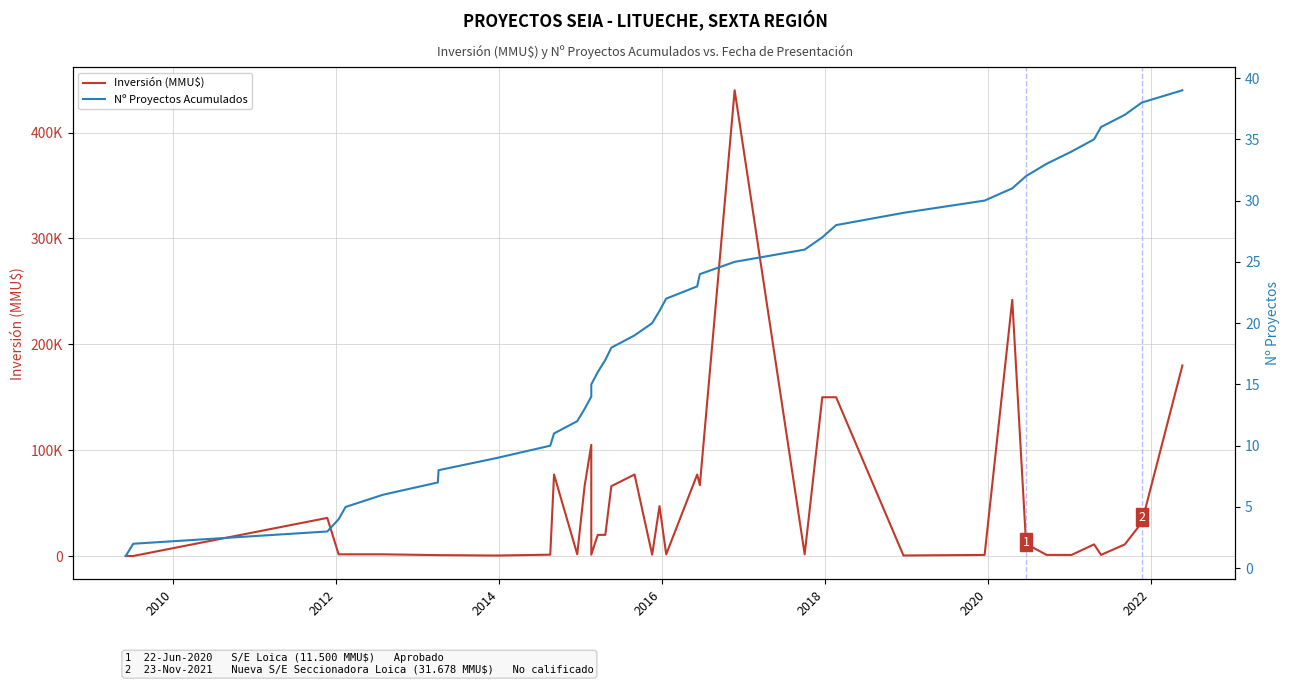

Which series has the widest spread of values?

Inversión (MMU$)